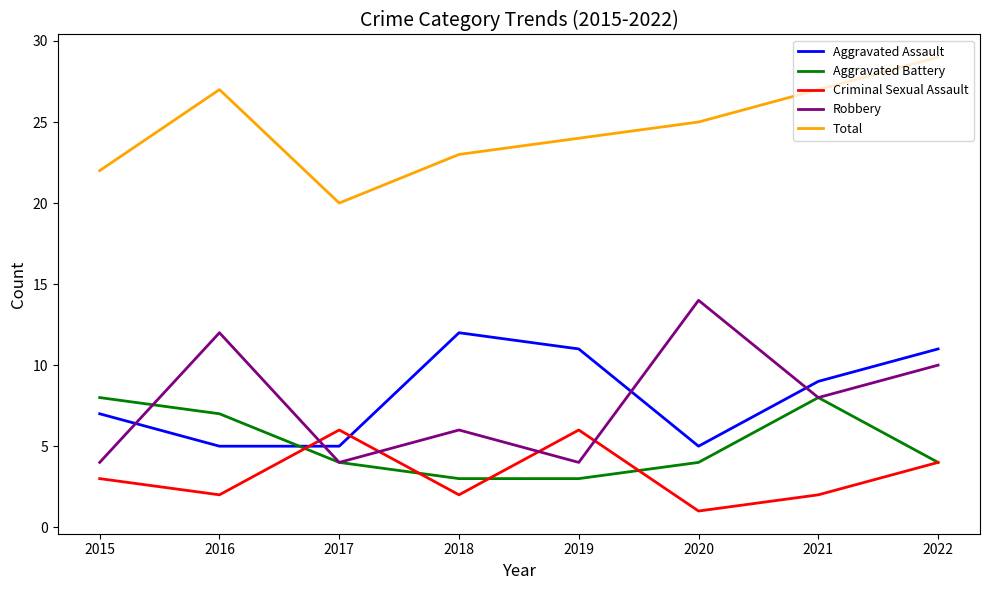

What is the sum of the Robbery values at 2022 and 2020?

24